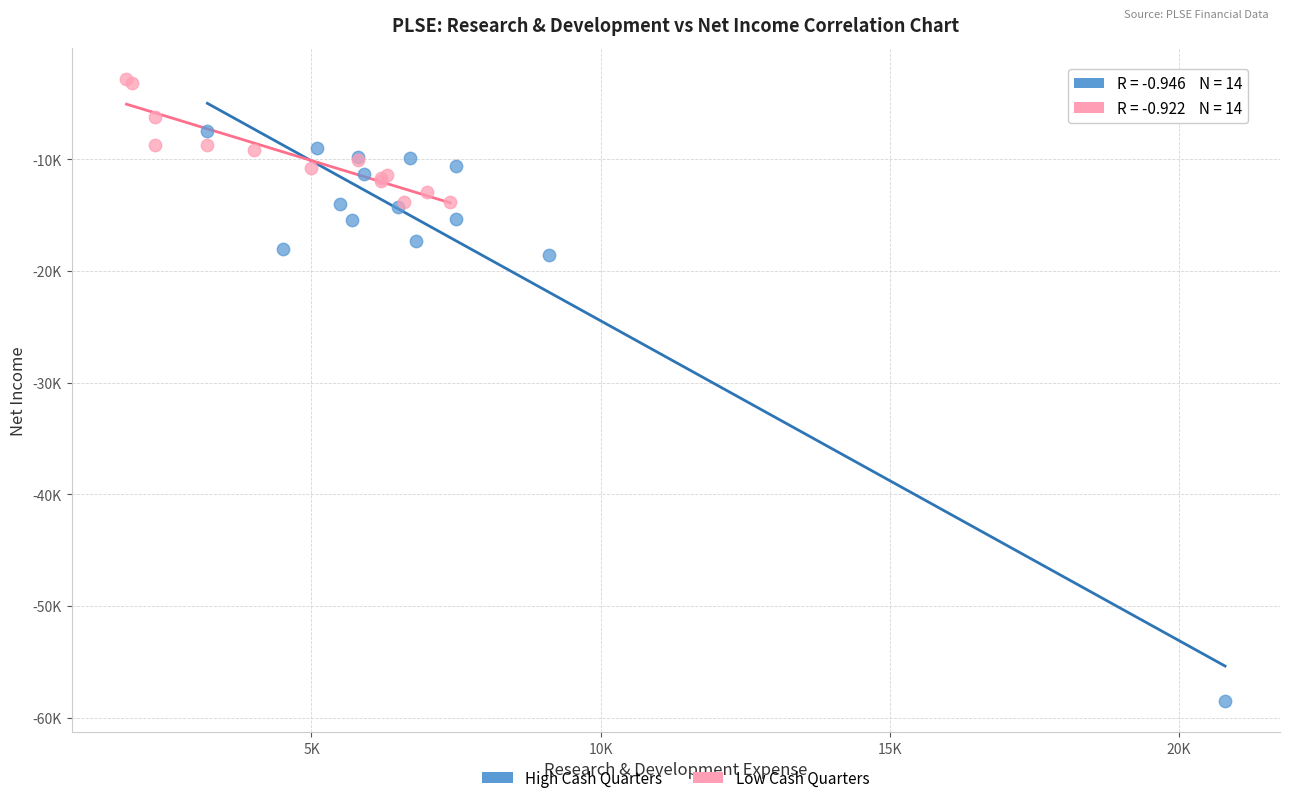

Which series reaches the minimum Y coordinate?

High Cash Quarters